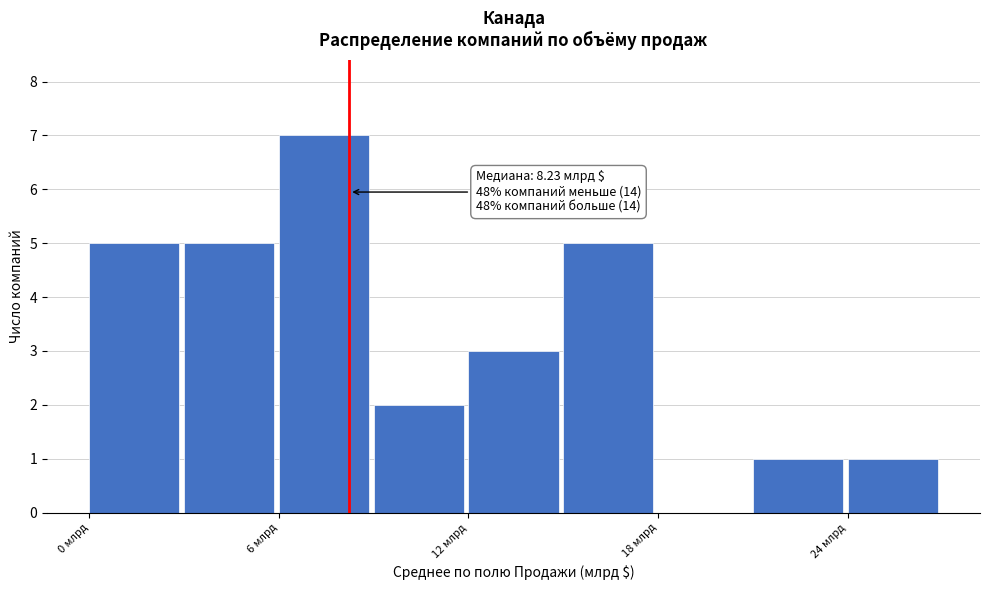

Read against the x-axis, roughly where is the centre of the tallest bar?

7